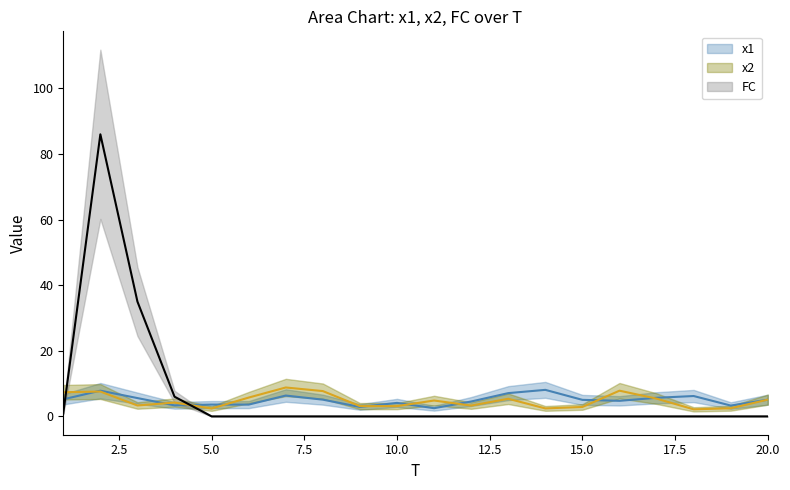

What are all the series names shown in the legend?

x1, x2, FC